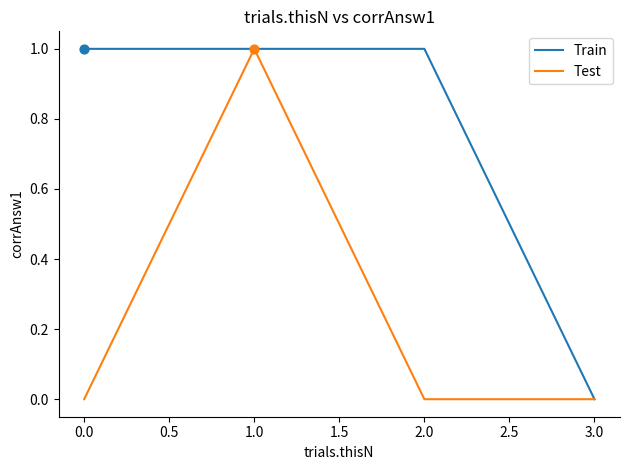

Which series changed the most between 0.0 and 3.0?

Train